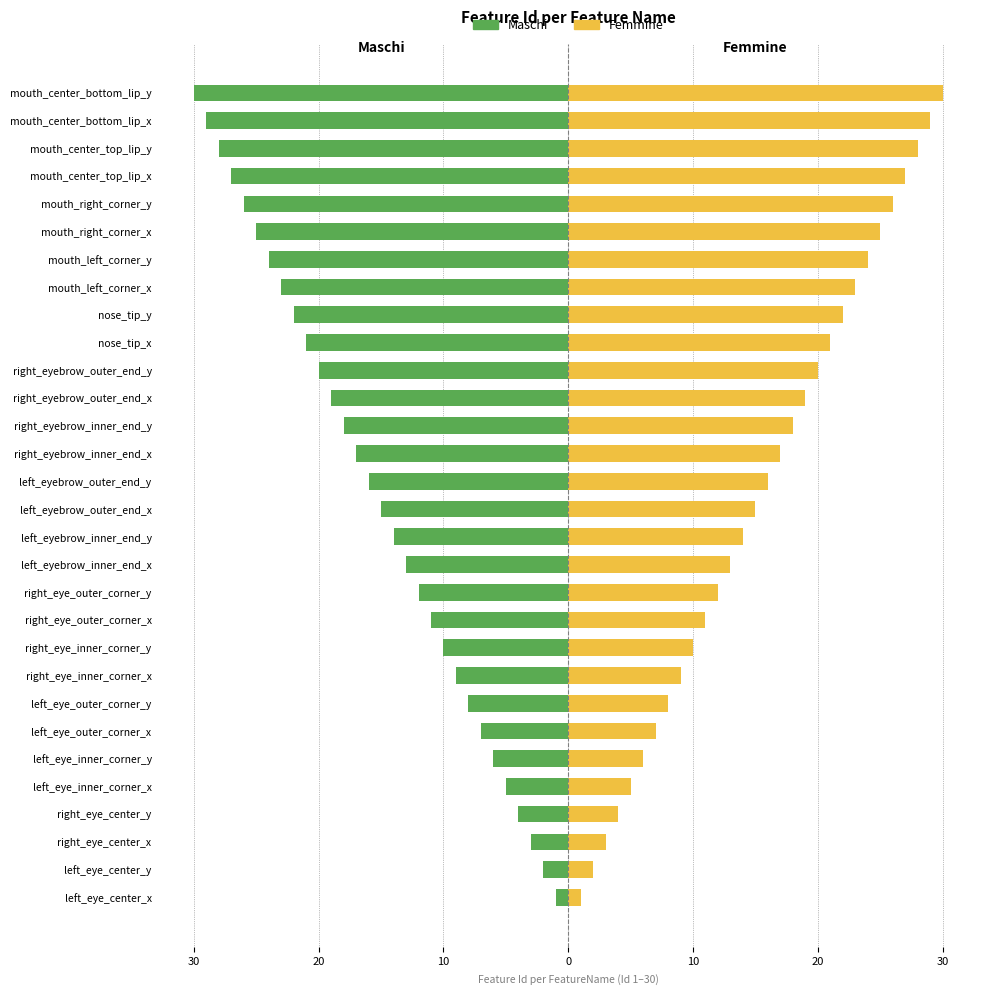

What are all the series names shown in the legend?

Maschi, Femmine